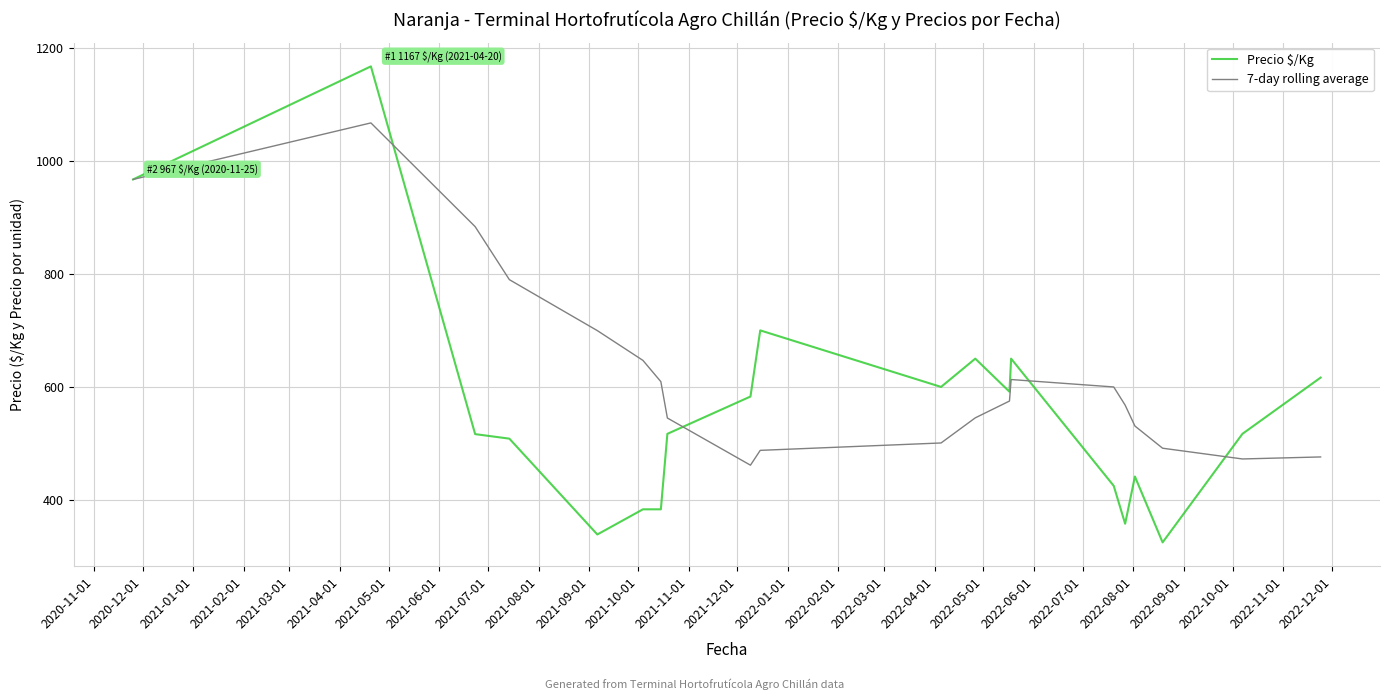

Which series has the largest total across all categories?

7-day rolling average